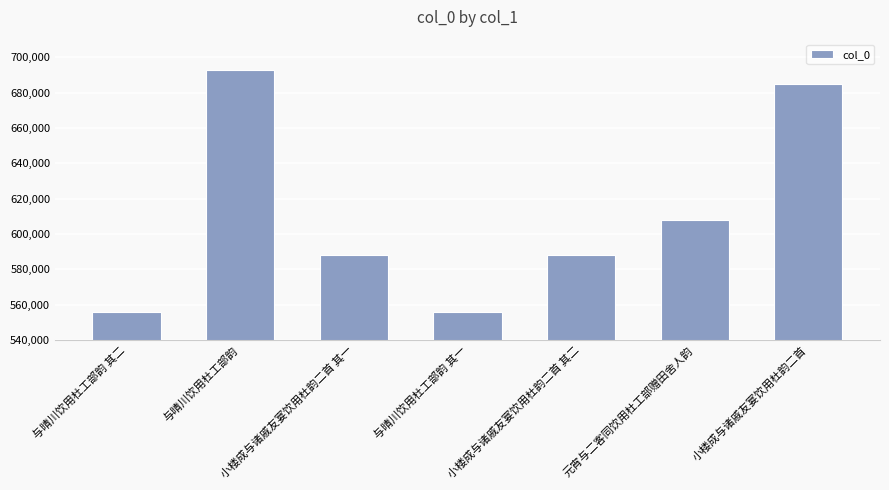

What is the minimum value shown in the chart?

555666